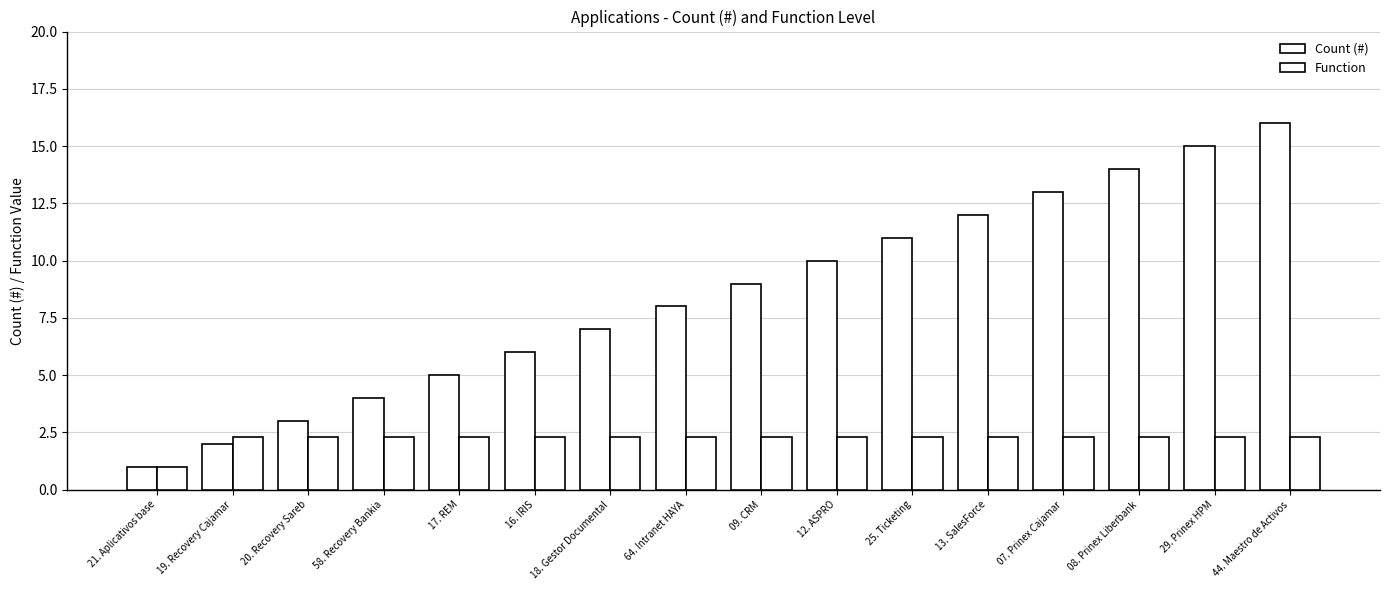

Count the Function values in the range 2 to 3.

15